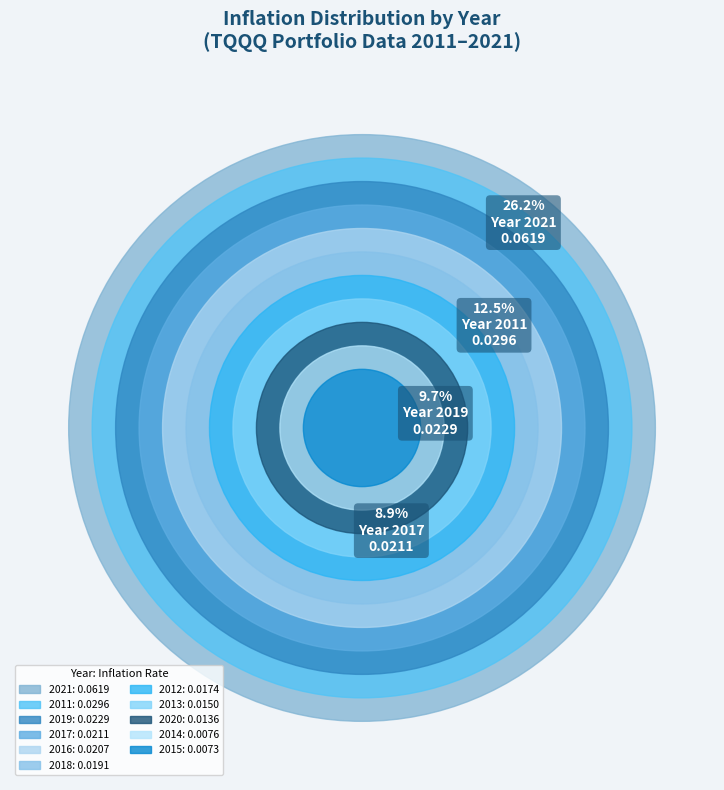

Is it true that 2011 is 13% of the pie?

True